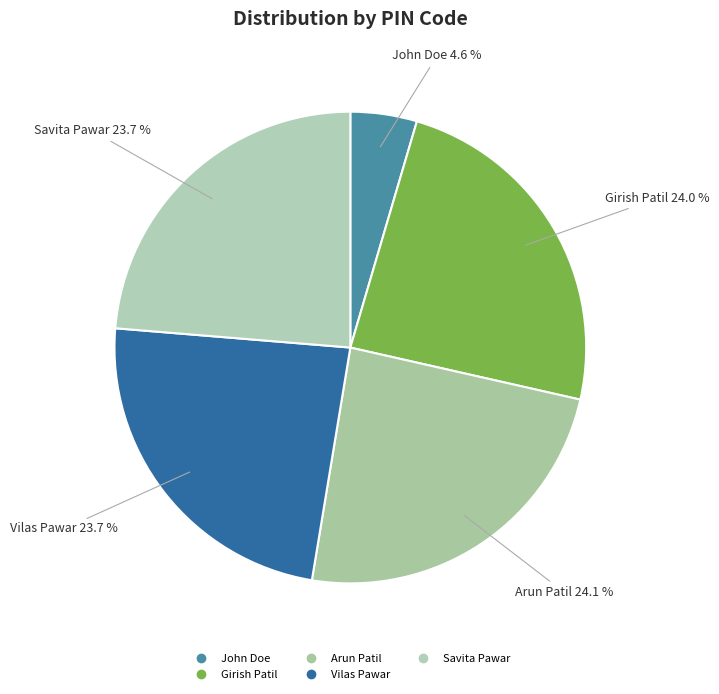

To the nearest percent, what is the combined percentage of Arun Patil and John Doe?

29%